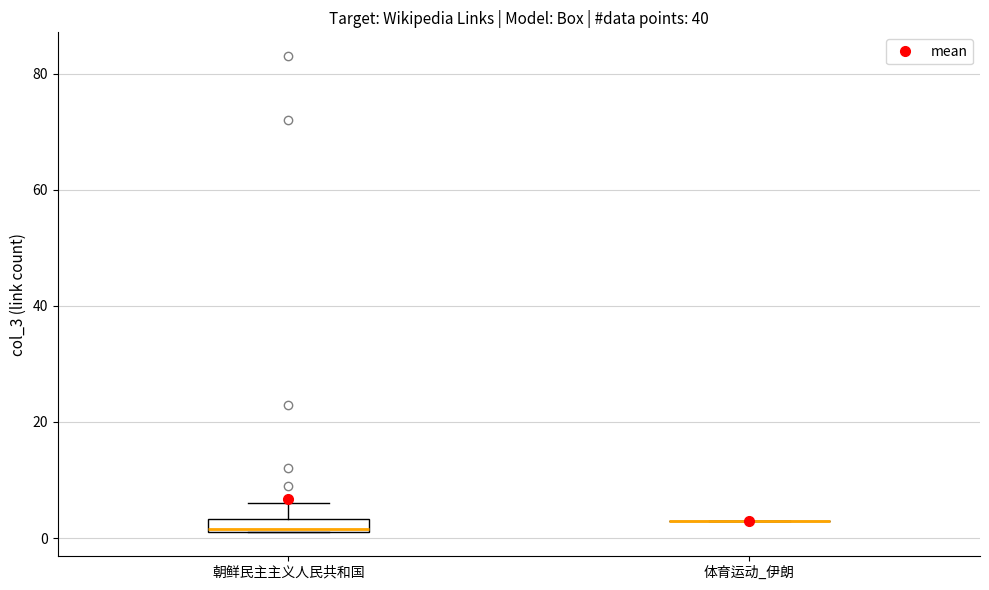

Where does the upper whisker of the box for 朝鲜民主主义人民共和国 end on the y-axis? The values are not printed on the chart, so give them approximately, as read against the axis.

6